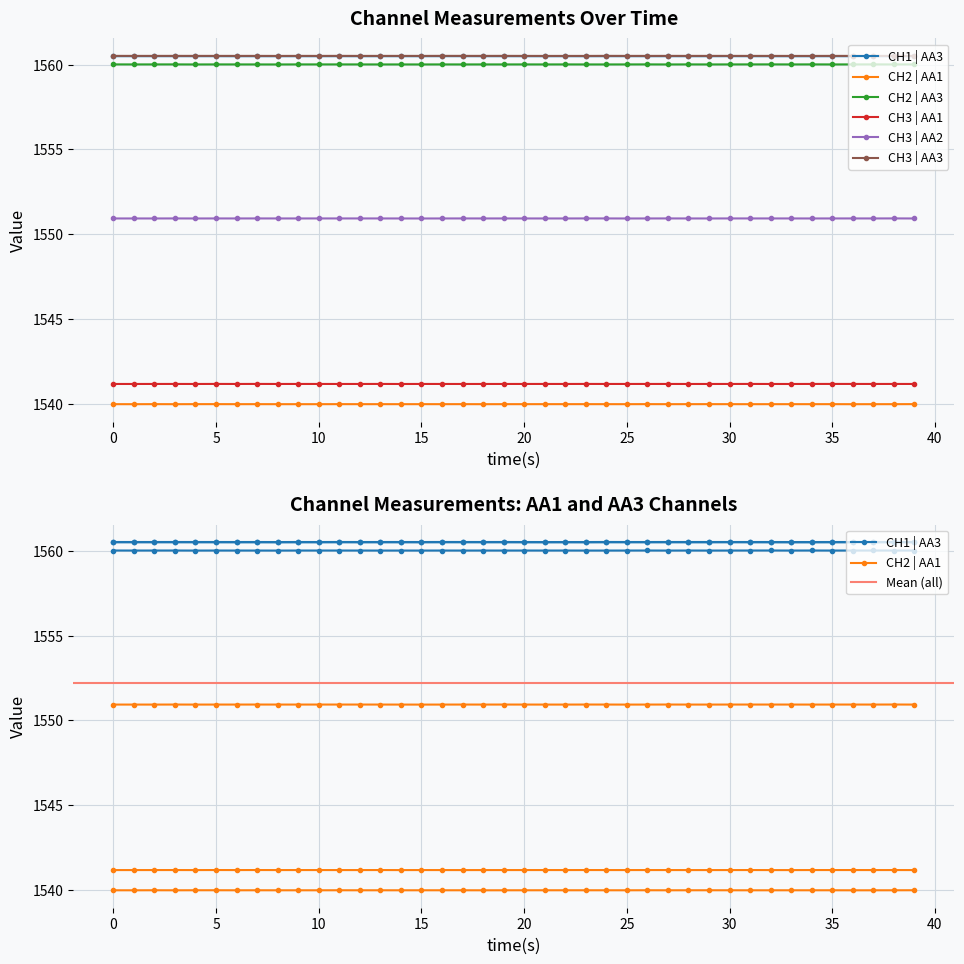

Reading left to right, transcribe all the data shown in this chart.

CH1 | AA3: 1560.5	1560.5	1560.5	1560.5	1560.5	1560.5	1560.5	1560.5	1560.5	1560.5	1560.5	1560.5	1560.5	1560.5	1560.5	1560.5	1560.5	1560.5	1560.5	1560.5	1560.5	1560.5	1560.5	1560.5	1560.5	1560.5	1560.5	1560.5	1560.5	1560.5	1560.5	1560.5	1560.5	1560.5	1560.5	1560.5	1560.5	1560.5	1560.5	1560.5
CH2 | AA1: 1540.0	1540.0	1540.0	1540.0	1540.0	1540.0	1540.0	1540.0	1540.0	1540.0	1540.0	1540.0	1540.0	1540.0	1540.0	1540.0	1540.0	1540.0	1540.0	1540.0	1540.0	1540.0	1540.0	1540.0	1540.0	1540.0	1540.0	1540.0	1540.0	1540.0	1540.0	1540.0	1540.0	1540.0	1540.0	1540.0	1540.0	1540.0	1540.0	1540.0
CH2 | AA3: 1560.0	1560.0	1560.0	1560.0	1560.0	1560.0	1560.0	1560.0	1560.0	1560.0	1560.0	1560.0	1560.0	1560.0	1560.0	1560.0	1560.0	1560.0	1560.0	1560.0	1560.0	1560.0	1560.0	1560.0	1560.0	1560.0	1560.0	1560.0	1560.0	1560.0	1560.0	1560.0	1560.0	1560.0	1560.0	1560.0	1560.0	1560.0	1560.0	1560.0
CH3 | AA1: 1541.2	1541.2	1541.2	1541.2	1541.2	1541.2	1541.2	1541.2	1541.2	1541.2	1541.2	1541.2	1541.2	1541.2	1541.2	1541.2	1541.2	1541.2	1541.2	1541.2	1541.2	1541.2	1541.2	1541.2	1541.2	1541.2	1541.2	1541.2	1541.2	1541.2	1541.2	1541.2	1541.2	1541.2	1541.2	1541.2	1541.2	1541.2	1541.2	1541.2
CH3 | AA2: 1550.9	1550.9	1550.9	1550.9	1550.9	1550.9	1550.9	1550.9	1550.9	1550.9	1550.9	1550.9	1550.9	1550.9	1550.9	1550.9	1550.9	1550.9	1550.9	1550.9	1550.9	1550.9	1550.9	1550.9	1550.9	1550.9	1550.9	1550.9	1550.9	1550.9	1550.9	1550.9	1550.9	1550.9	1550.9	1550.9	1550.9	1550.9	1550.9	1550.9
CH3 | AA3: 1560.5	1560.5	1560.5	1560.5	1560.5	1560.5	1560.5	1560.5	1560.5	1560.5	1560.5	1560.5	1560.5	1560.5	1560.5	1560.5	1560.5	1560.5	1560.5	1560.5	1560.5	1560.5	1560.5	1560.5	1560.5	1560.5	1560.5	1560.5	1560.5	1560.5	1560.5	1560.5	1560.5	1560.5	1560.5	1560.5	1560.5	1560.5	1560.5	1560.5